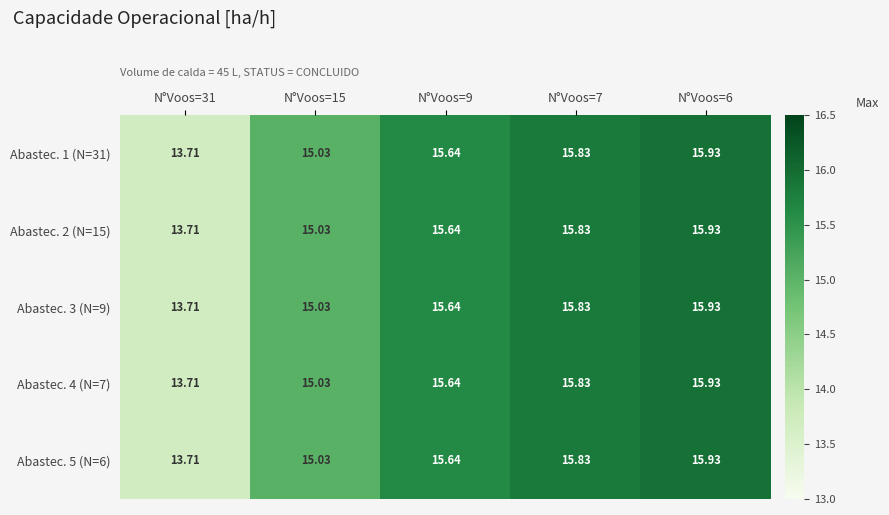

Is the value of Abastec. 5 (N=6) at N°Voos=31 greater than the value of Abastec. 2 (N=15) at N°Voos=7?

No